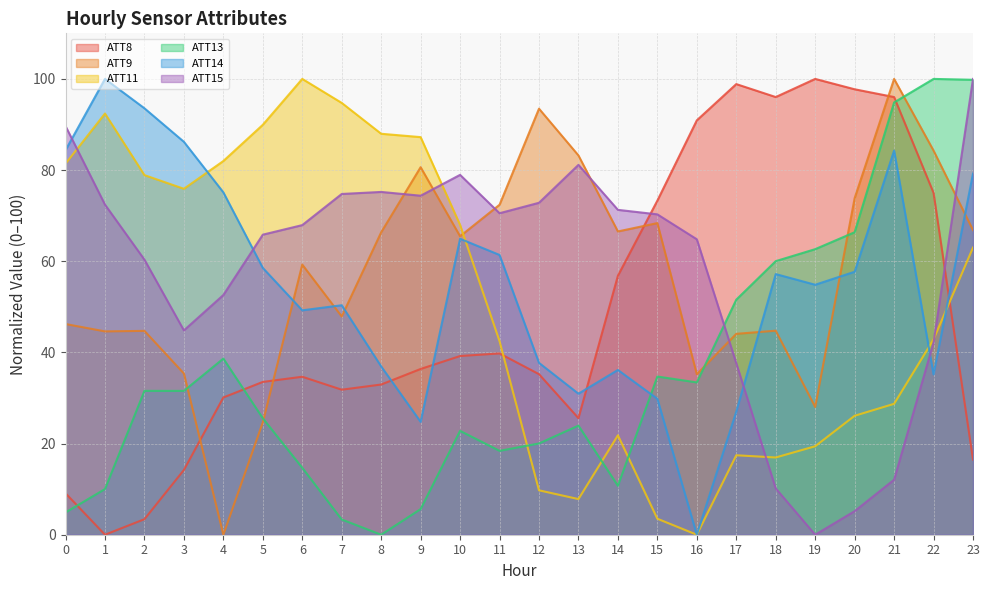

At which label is ATT13 closest to 50?

17